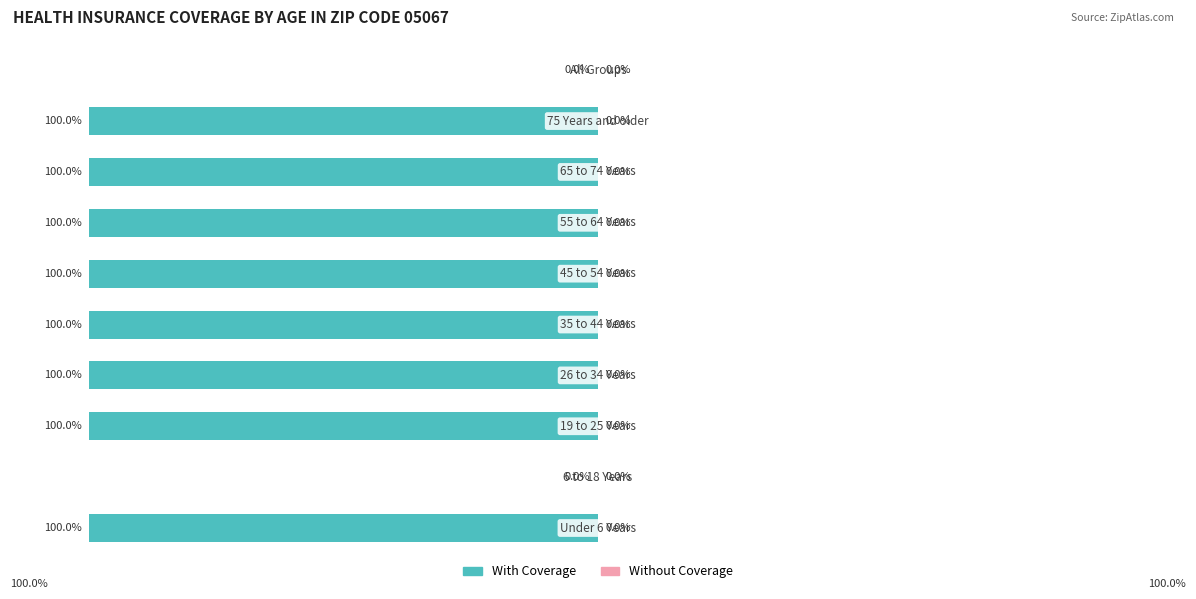

Are the bars horizontal?

Yes